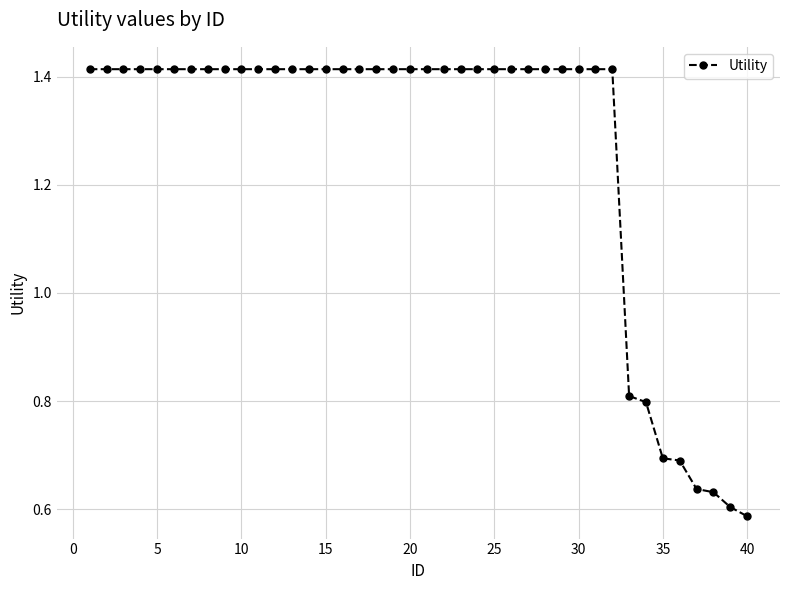

What is the sum of all values?

50.7